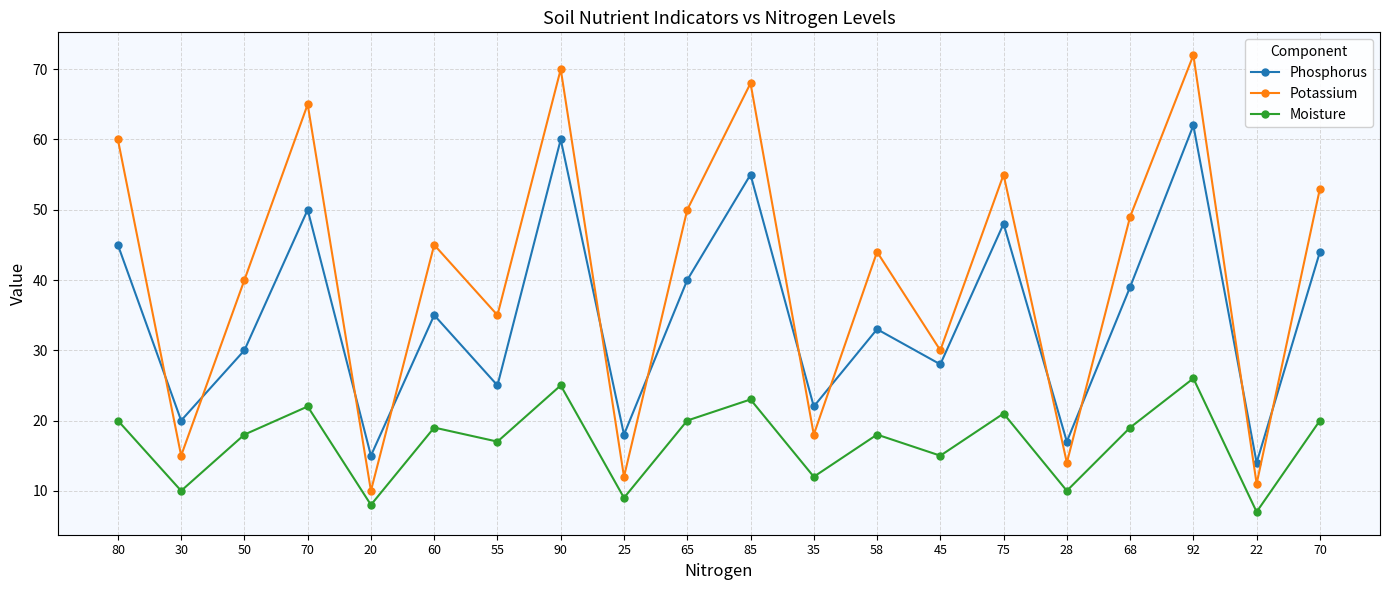

True or false: Potassium and Phosphorus cross at least once.

True